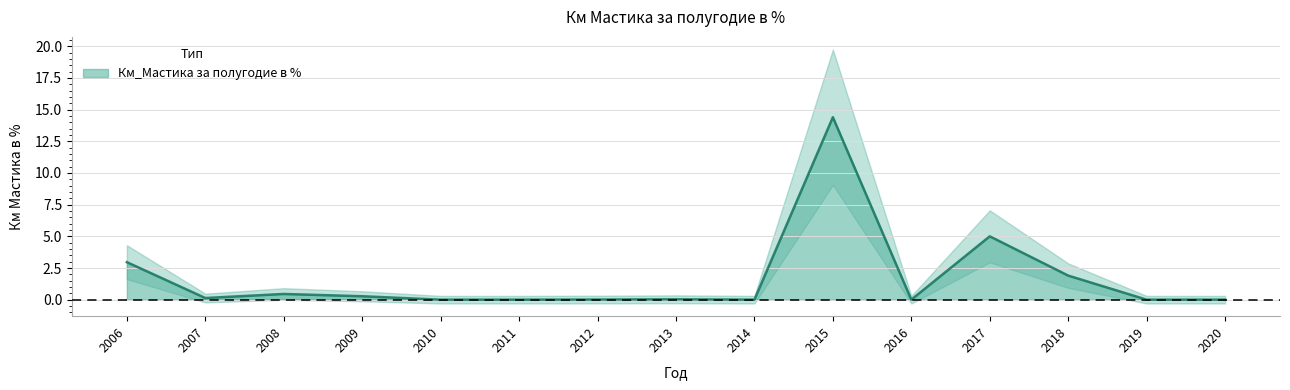

List the labels in order of value, smallest first.

2010, 2011, 2014, 2016, 2019, 2020, 2012, 2013, 2007, 2009, 2008, 2018, 2006, 2017, 2015